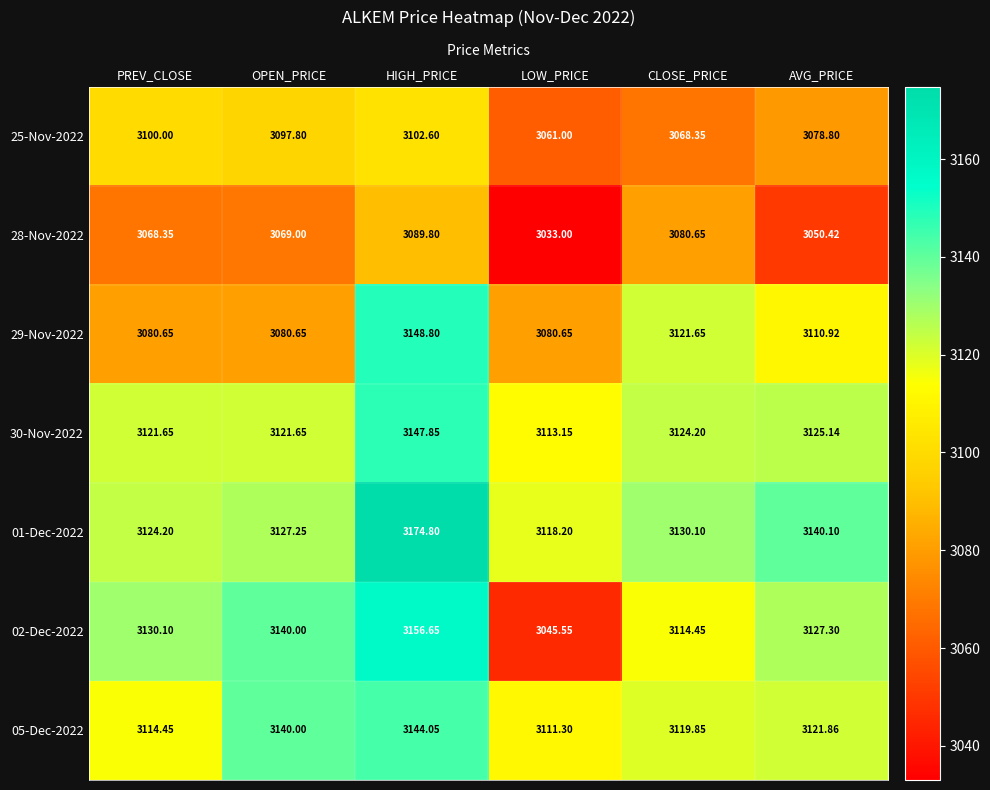

How many series are shown in this chart?

7